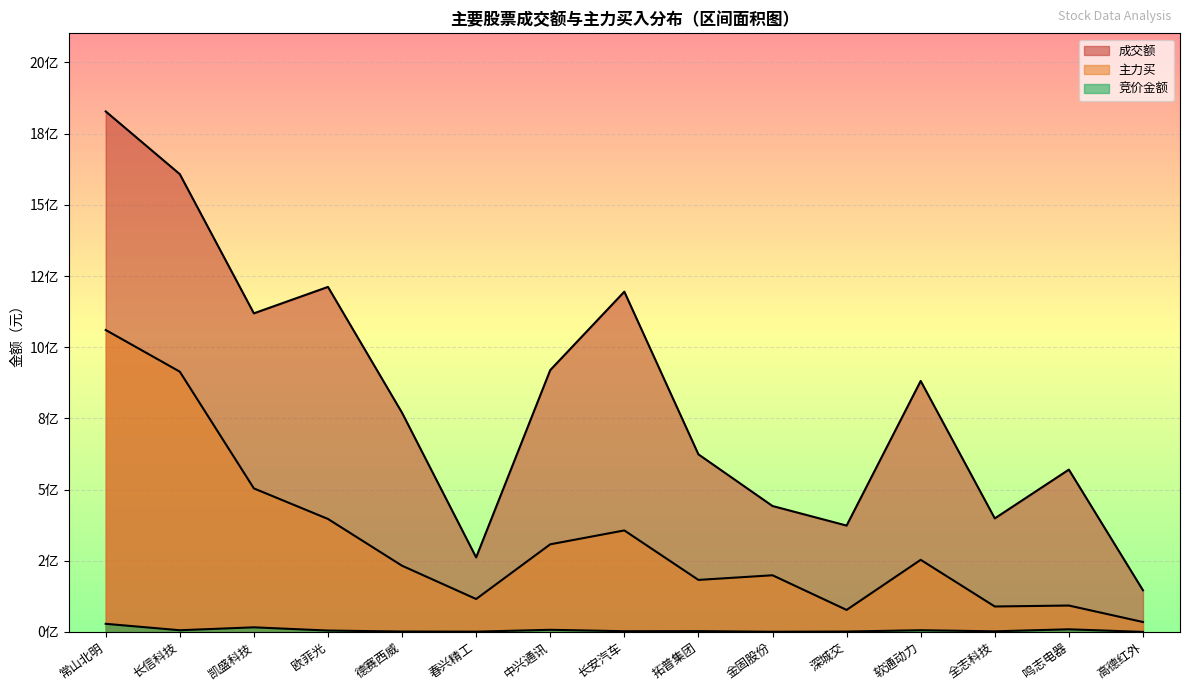

True or false: 竞价金额 and 主力买 cross at least once.

False